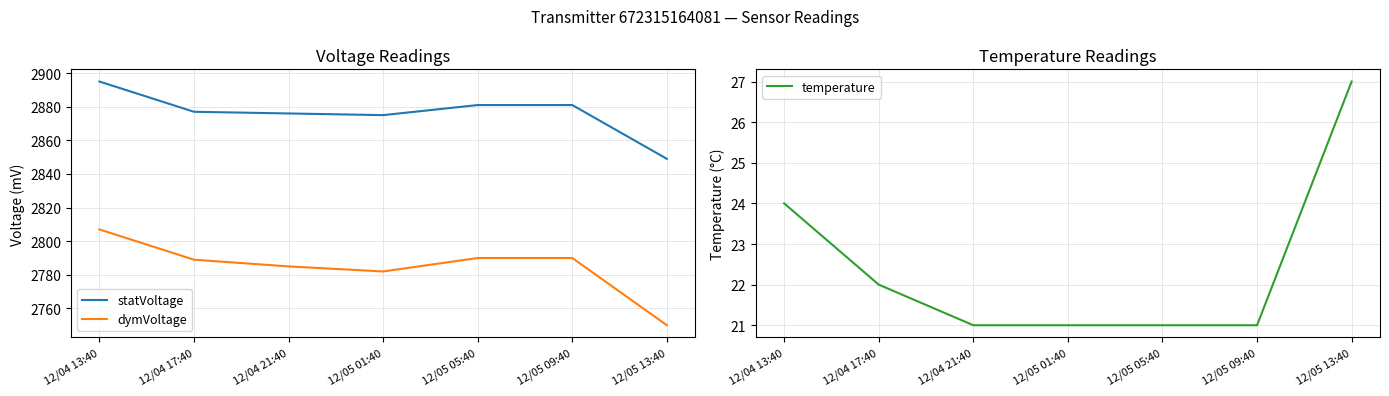

True or false: temperature has more than 1 interior local peaks.

False